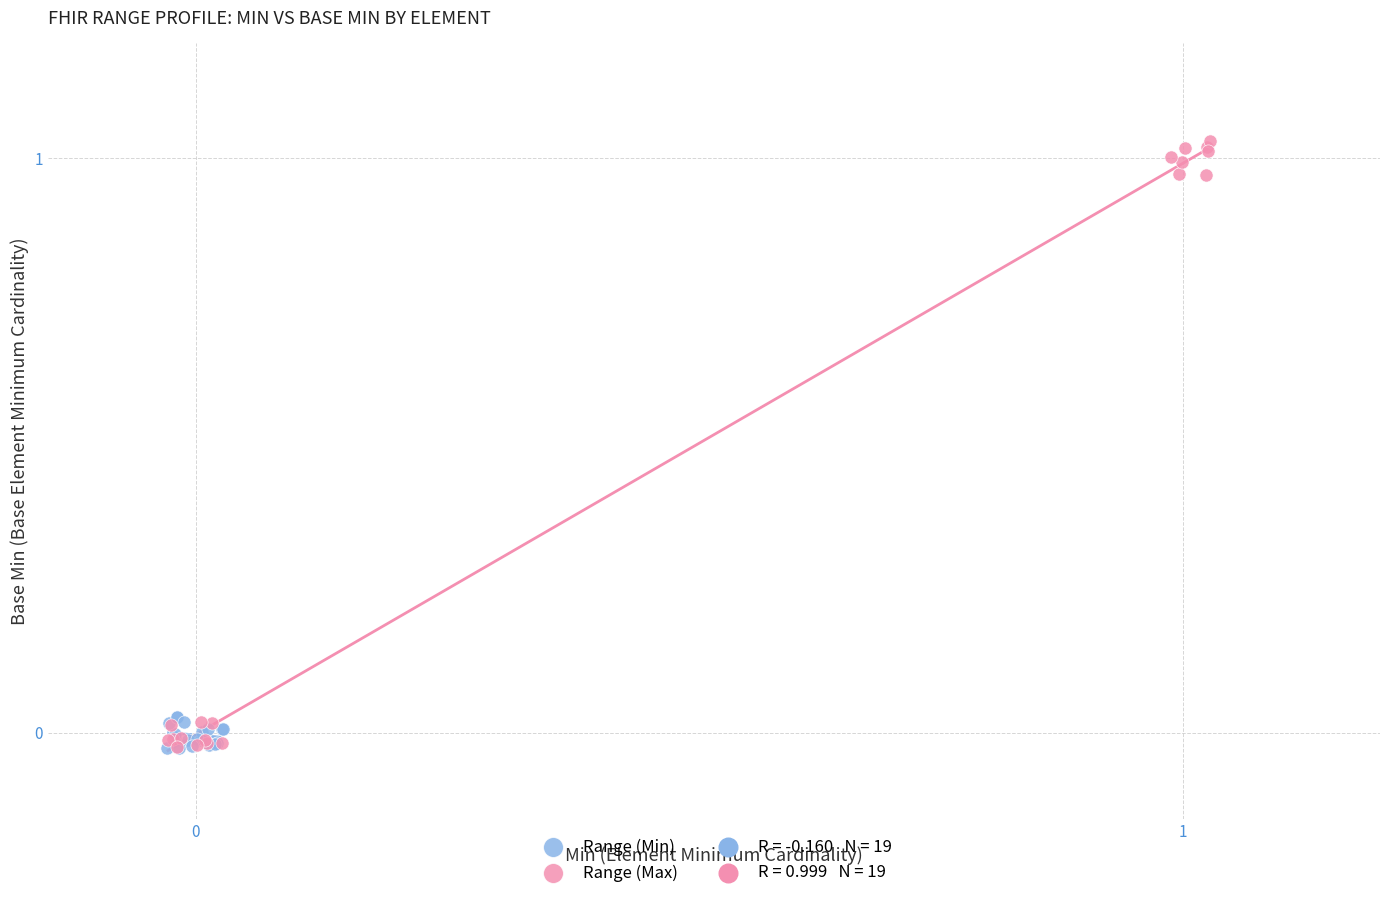

Which series reaches the maximum Y coordinate?

Range (Max)